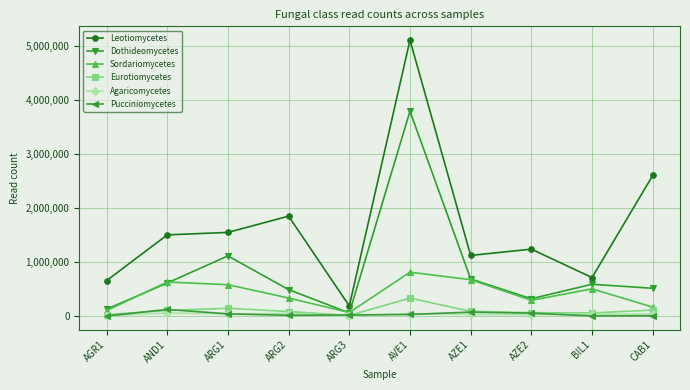

The Sordariomycetes series shows 67088 at ARG3. True or false?

True